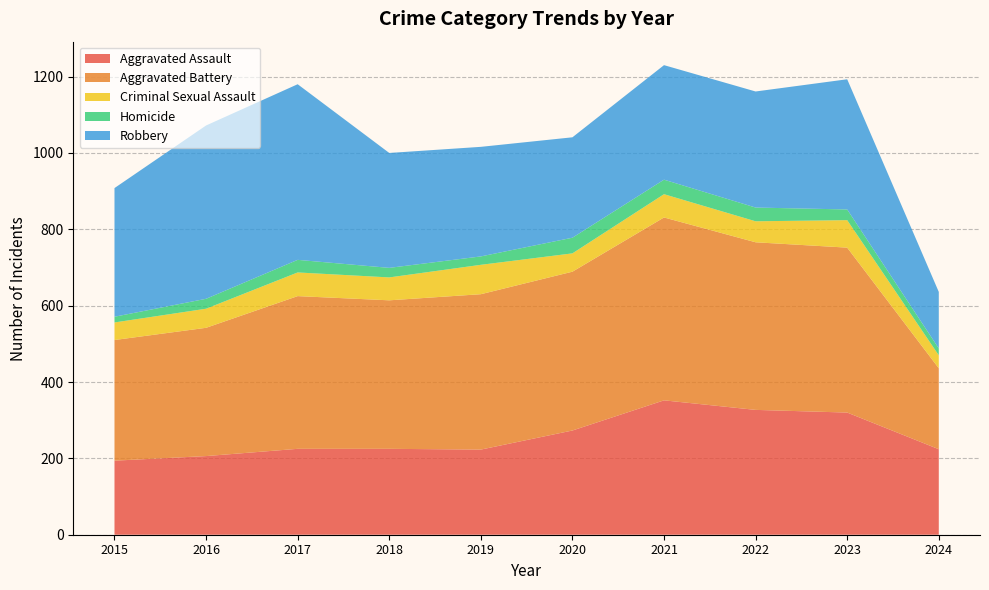

Rank the series at 2024 from lowest to highest value.

Homicide, Criminal Sexual Assault, Robbery, Aggravated Battery, Aggravated Assault